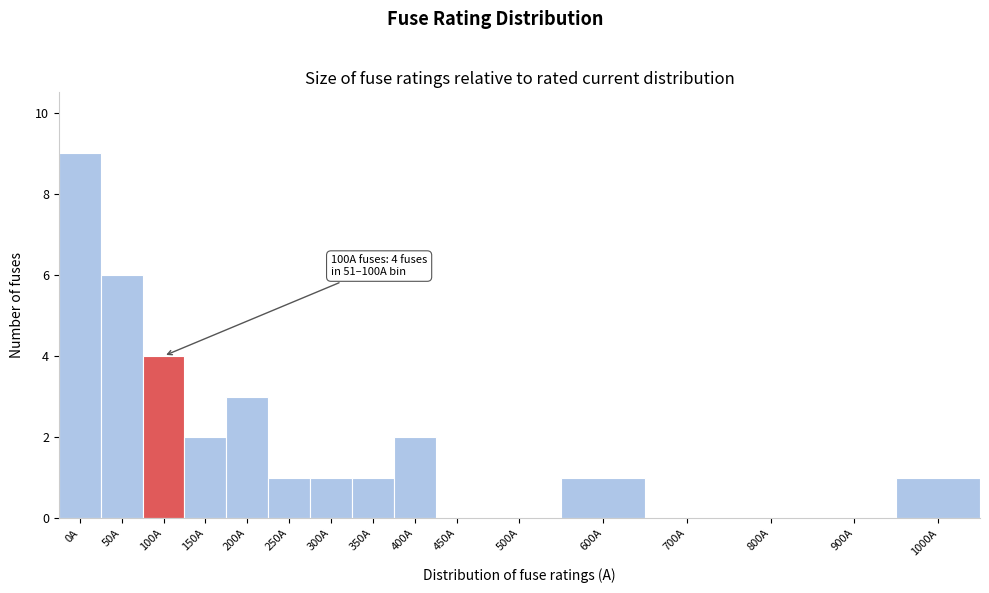

Reading left to right, extract all data points from this chart.

0A=9	50A=6	100A=4	150A=2	200A=3	250A=1	300A=1	350A=1	400A=2	450A=0	500A=0	600A=1	700A=0	800A=0	900A=0	1000A=1